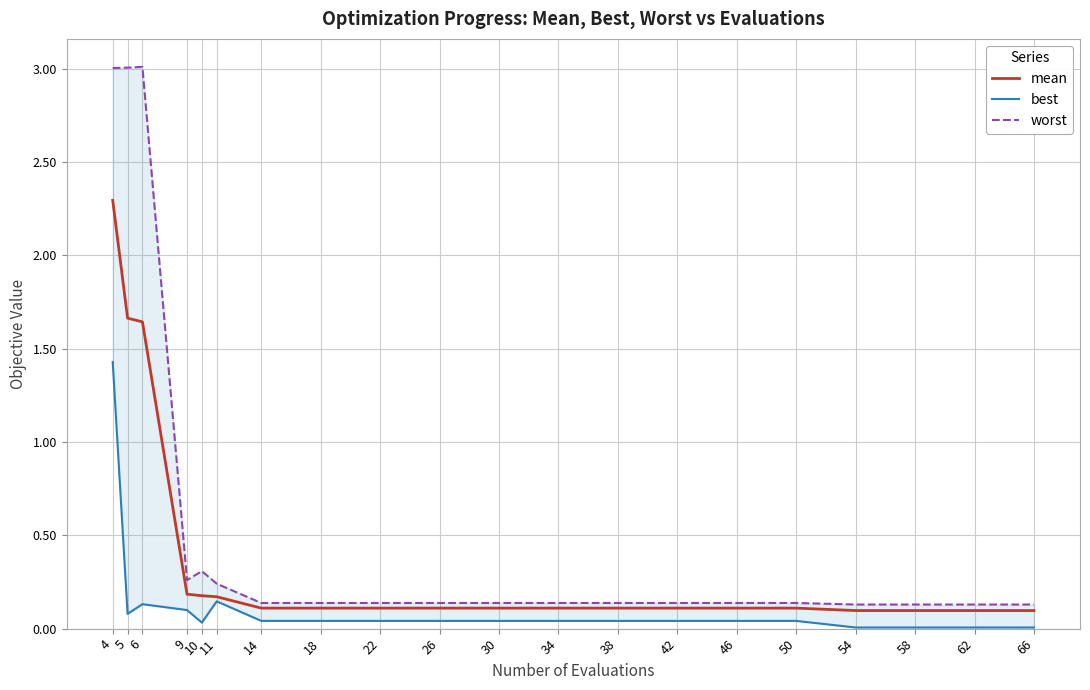

Which series has the largest total across all categories?

worst